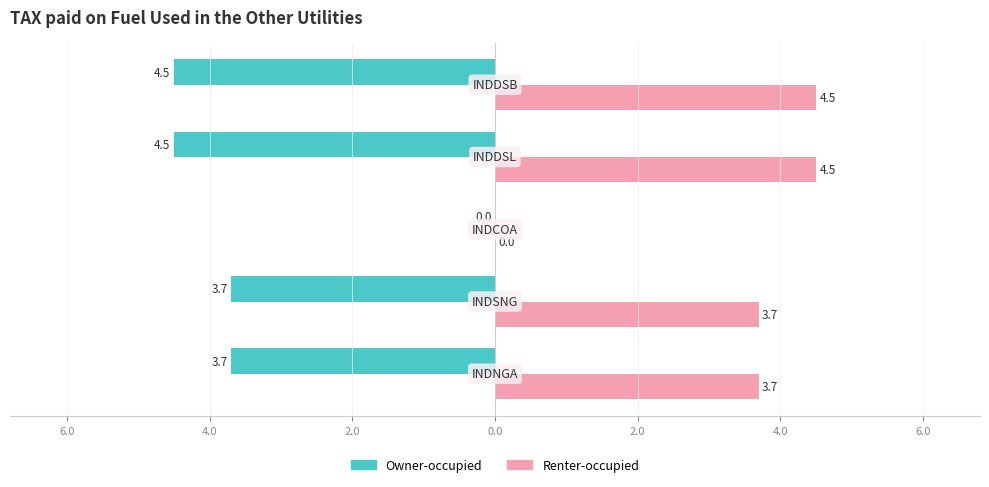

What are all the series names shown in the legend?

Owner-occupied, Renter-occupied